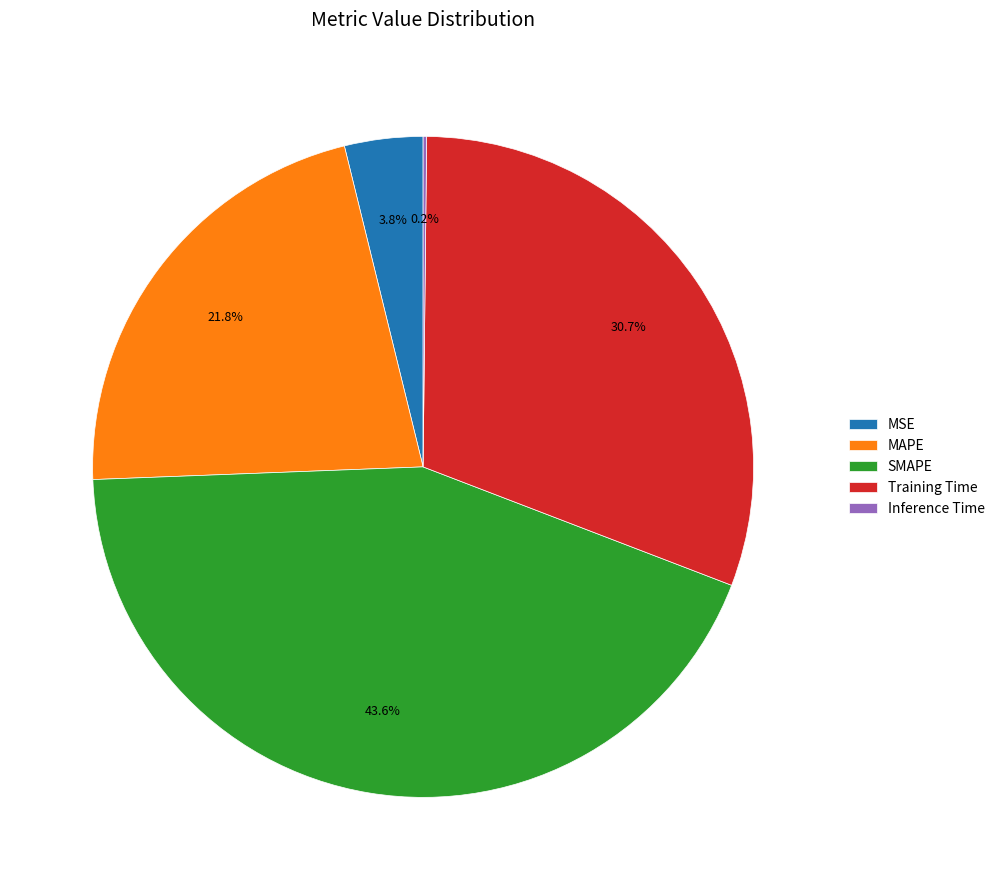

Does Training Time account for over 50% of the chart?

No